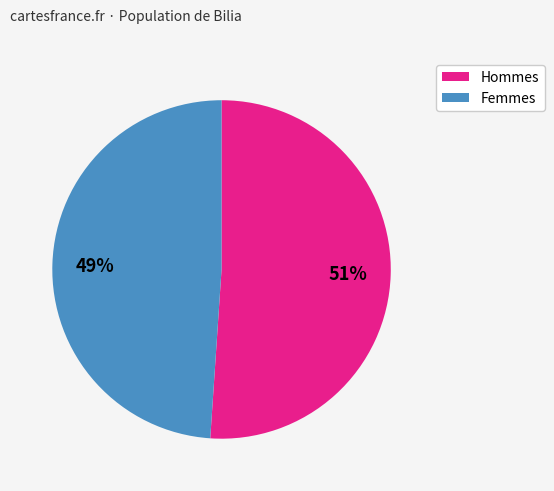

To the nearest percent, what is the average slice percentage?

50%